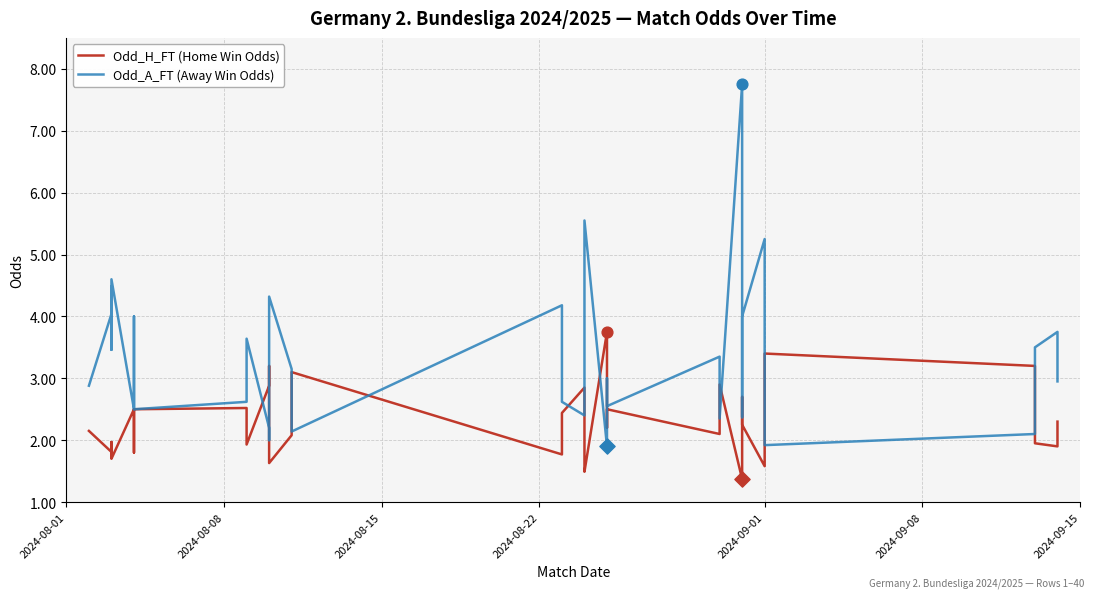

Is the value of Odd_A_FT (Away Win Odds) at 23 greater than the value of Odd_H_FT (Home Win Odds) at 33?

Yes